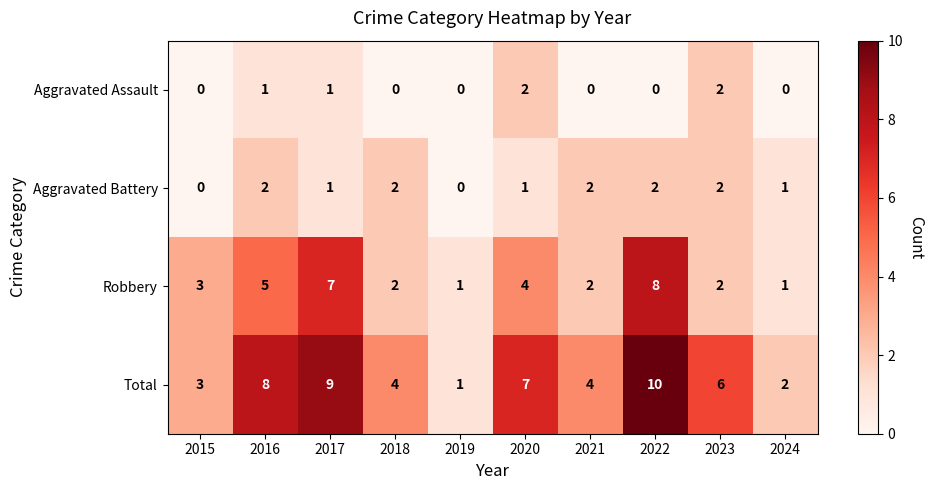

What is the greatest value displayed?

10